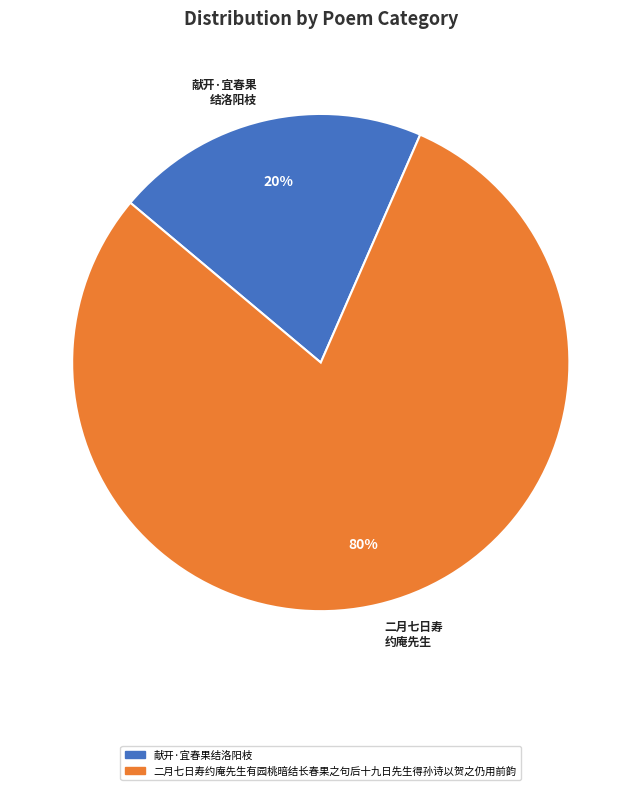

What is the smallest slice in the pie chart?

献开·宜春果结洛阳枝